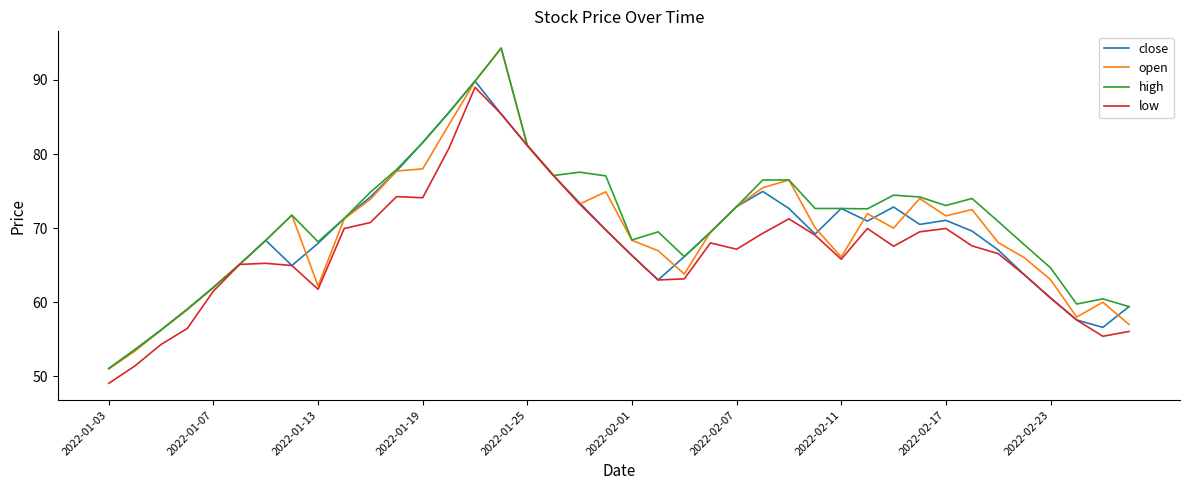

Which series has the widest spread of values?

open